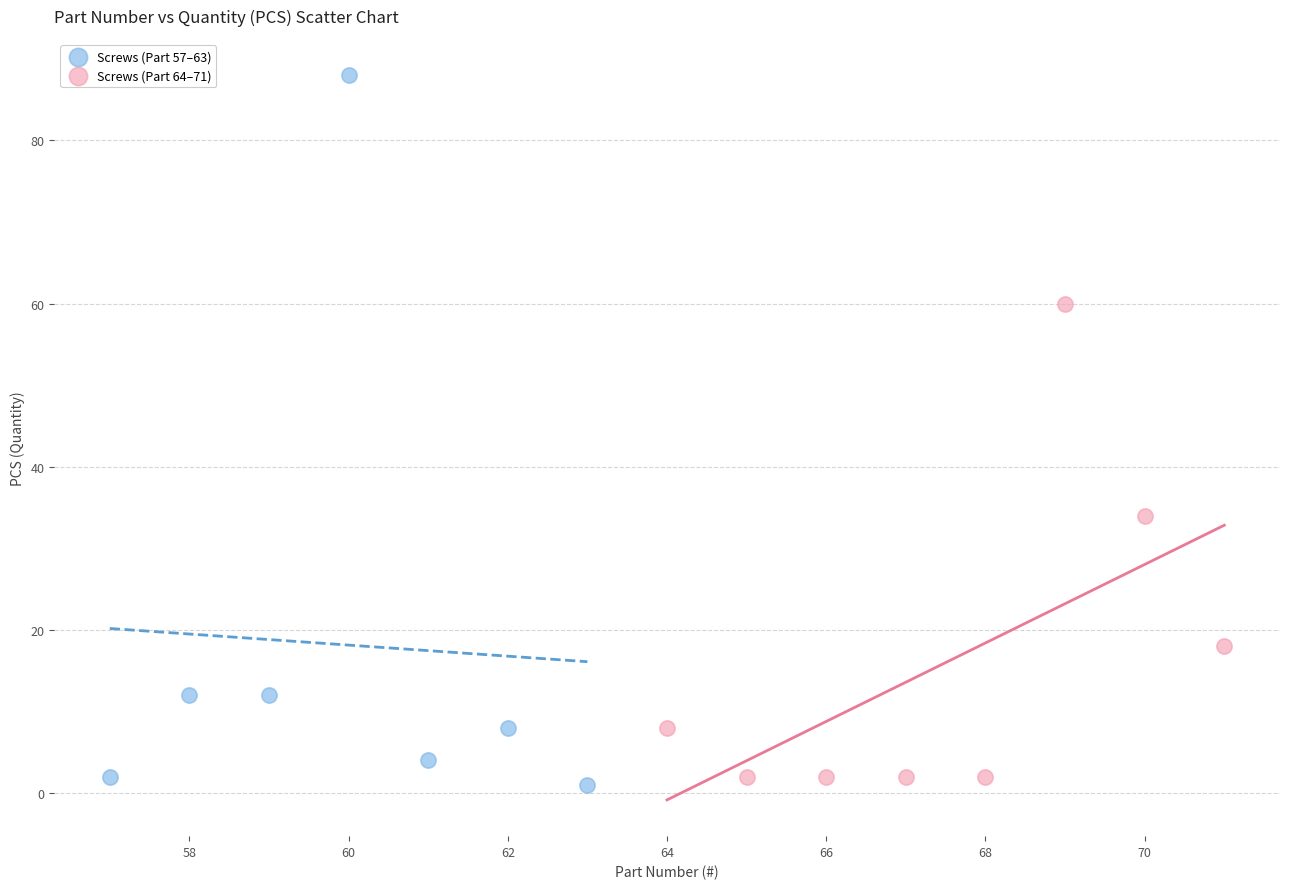

Which series reaches the maximum Y coordinate?

Screws (Part 57–63)